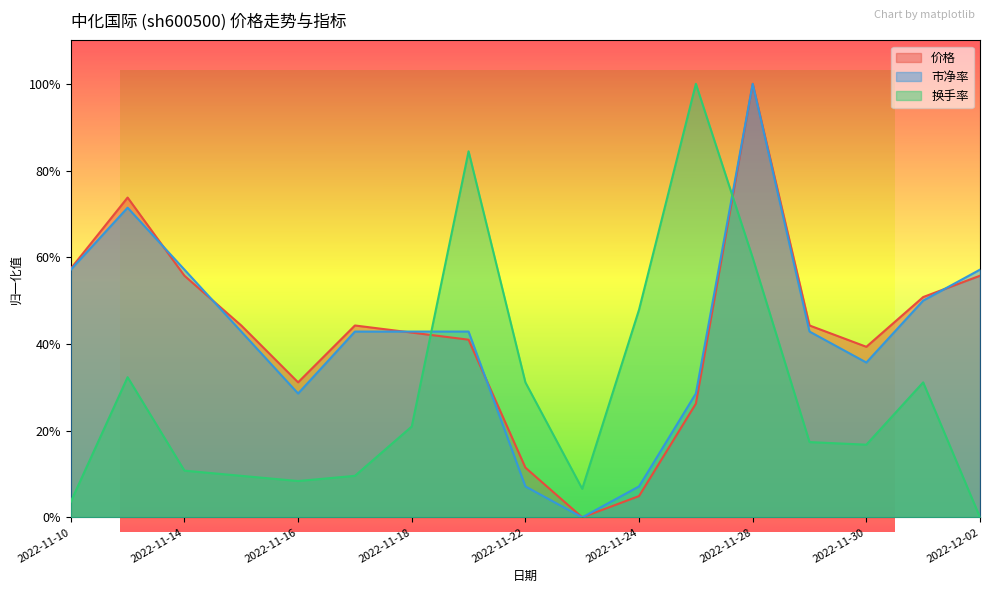

What position from the right is 2022-11-25?

6